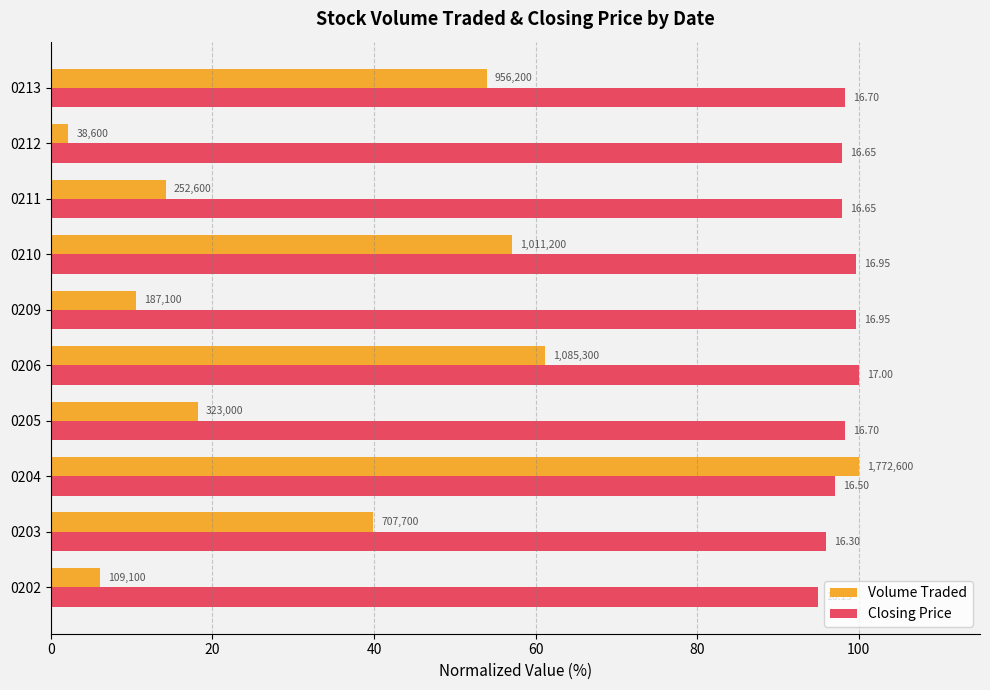

What are all the series names shown in the legend?

Volume Traded, Closing Price